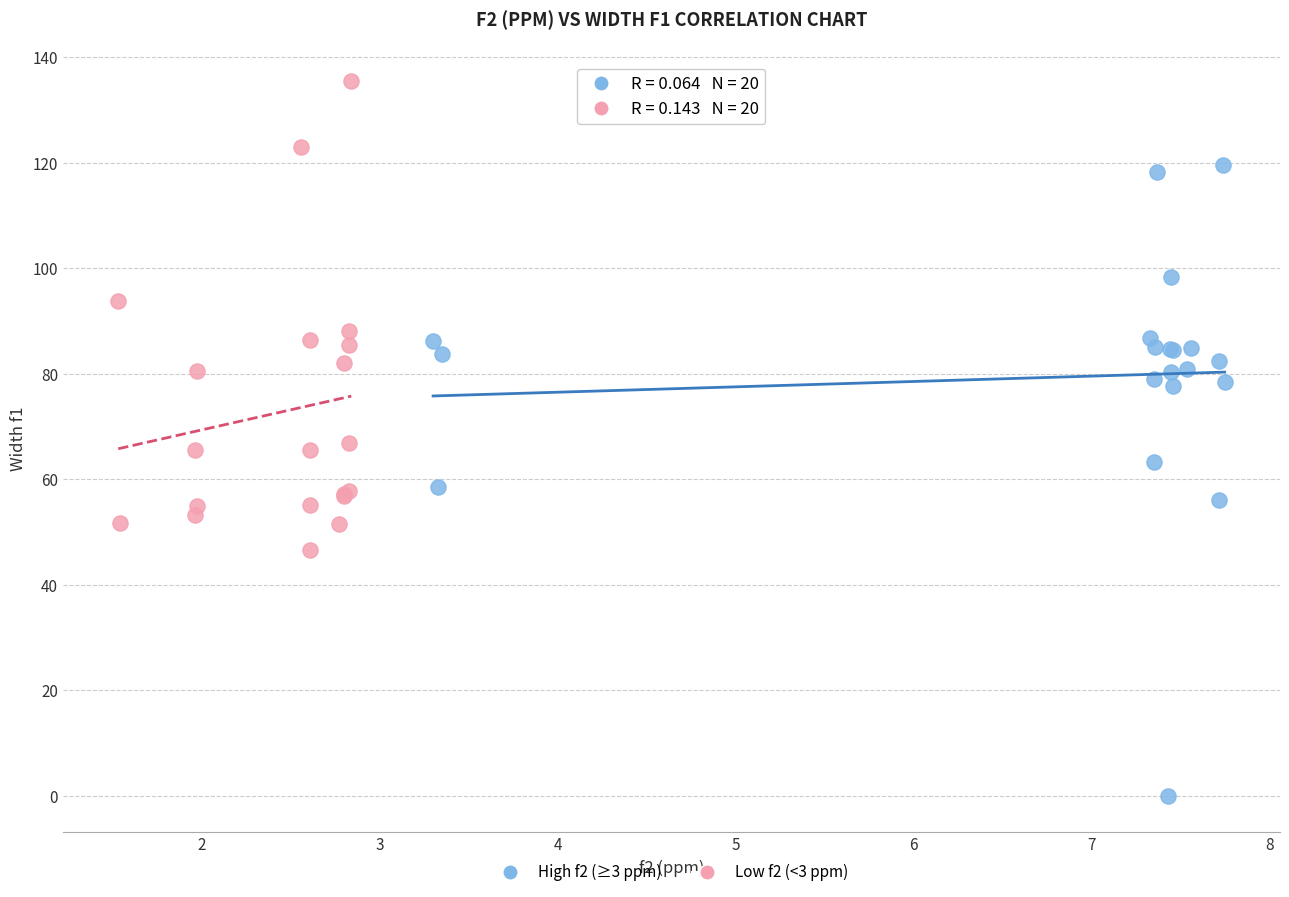

Which series contains the highest Y value?

Low f2 (<3 ppm)